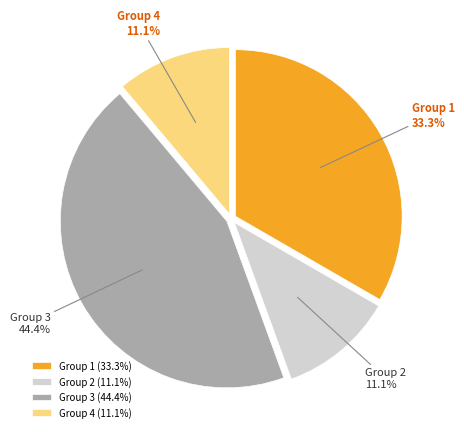

Which has a higher value, Group 1 or Group 4?

Group 1